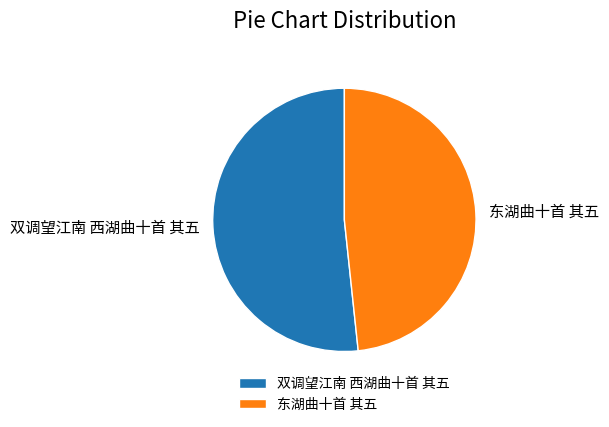

What is the majority slice?

双调望江南 西湖曲十首 其五